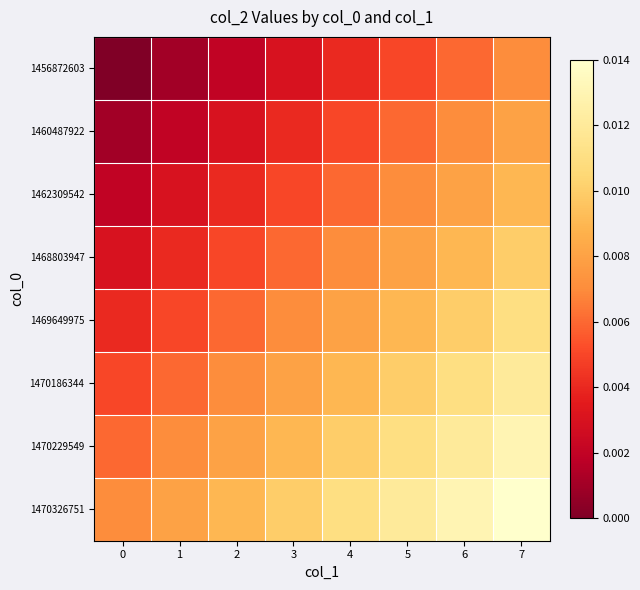

How many categories are shown in the chart?

8